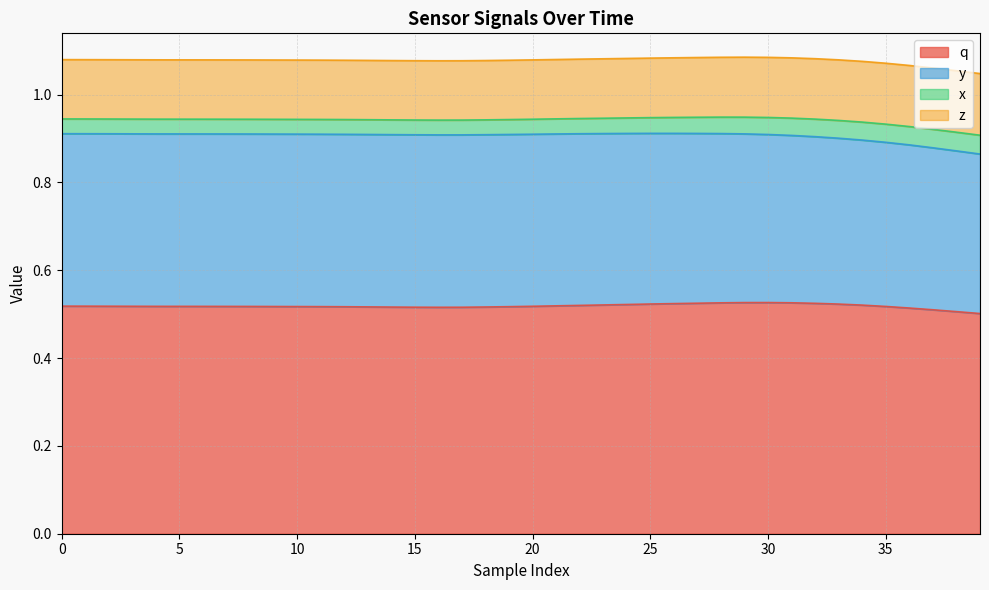

In x, how many points are lower than both neighbors (excluding endpoints)?

1